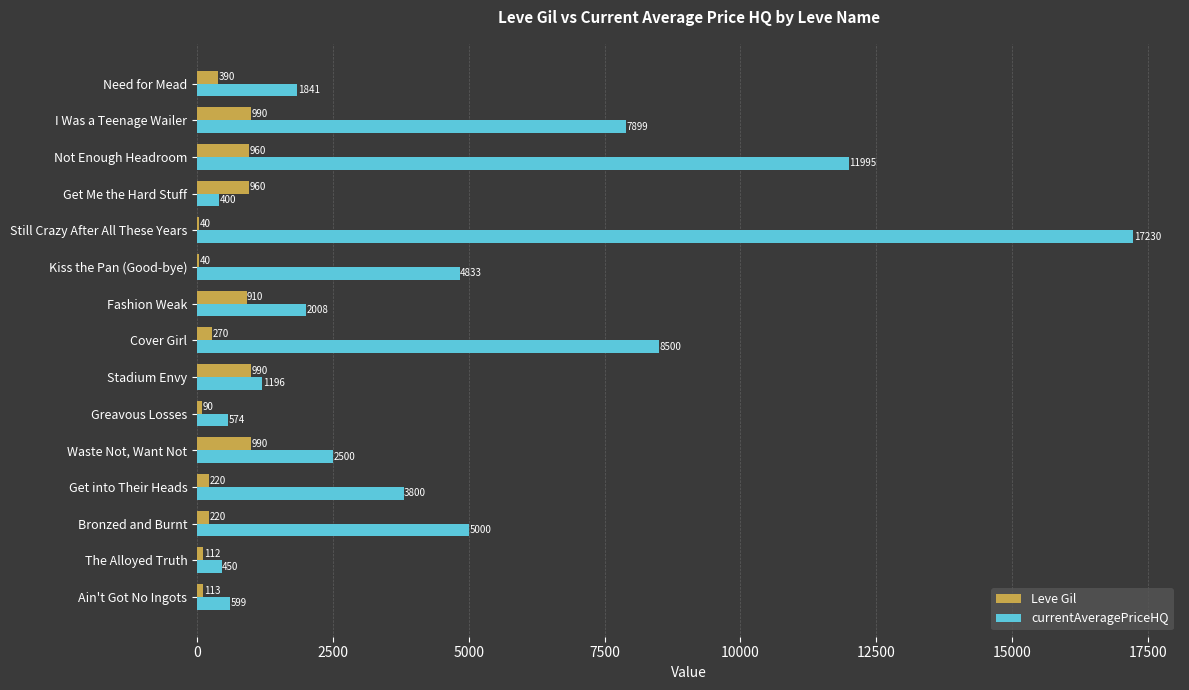

At which category does the chart reach its peak across all series?

Still Crazy After All These Years